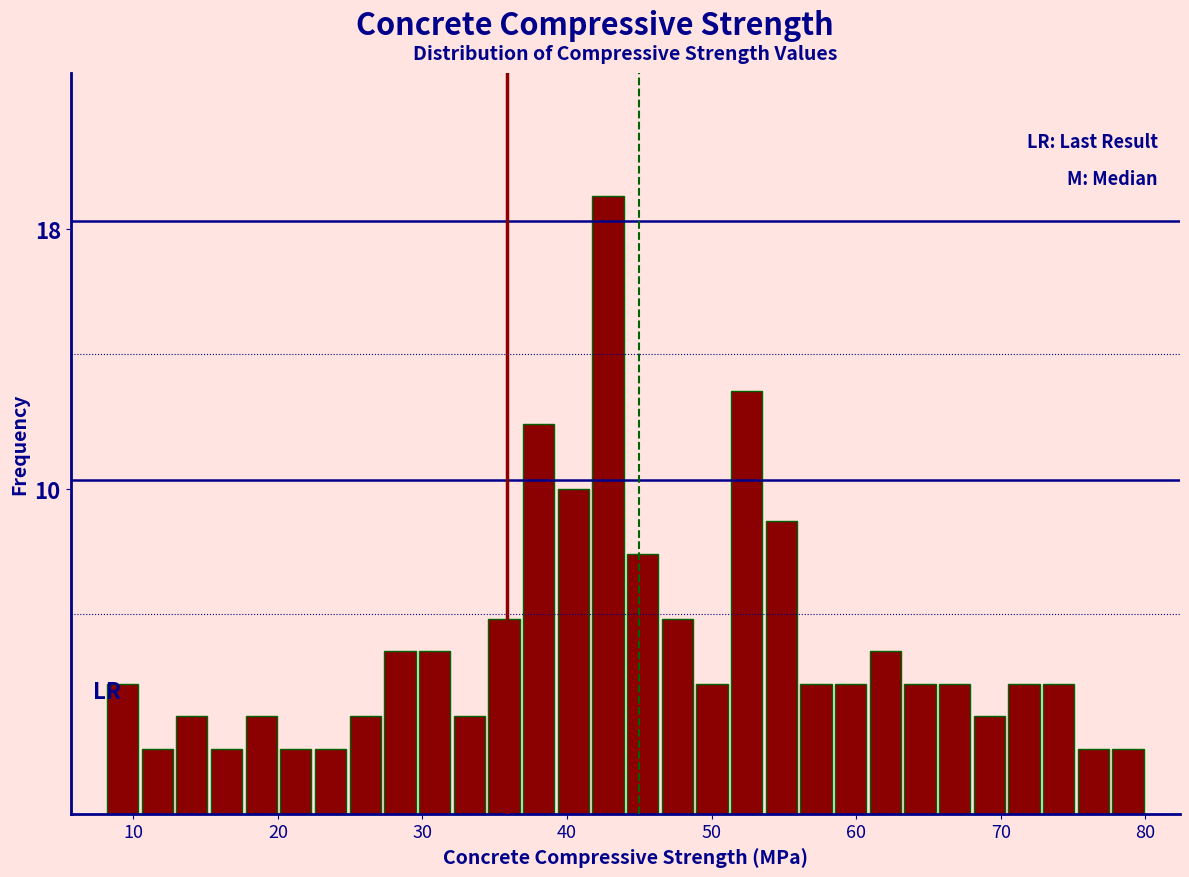

Around what value on the x-axis is the tallest bar? Give the approximate position of its centre, as read against the axis.

43